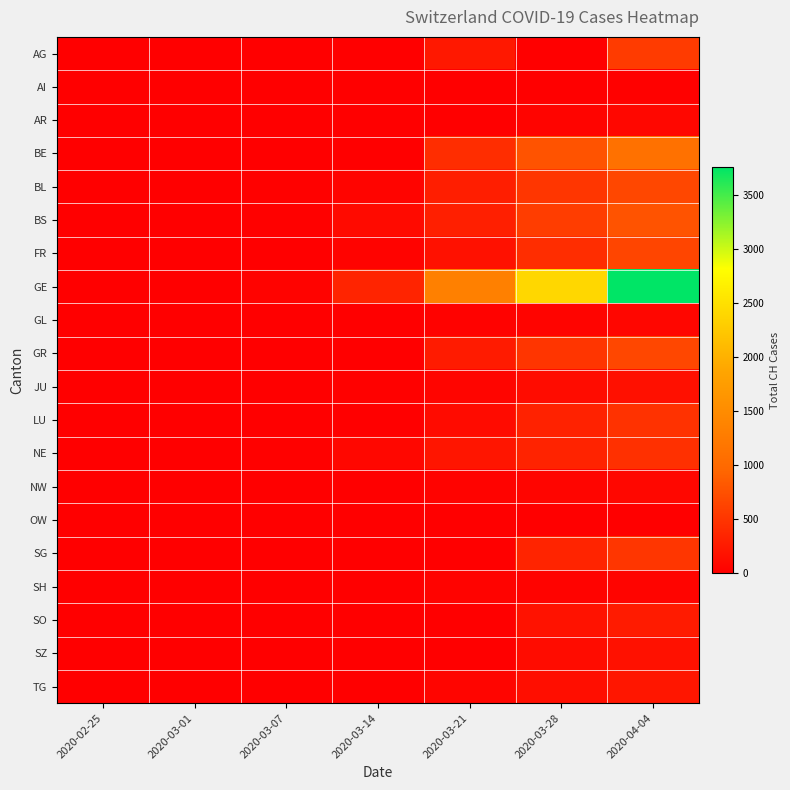

List the series in order of their peak value, highest first.

GE, BE, BS, GR, BL, FR, AG, SG, LU, NE, SO, TG, SZ, JU, NW, AR, GL, SH, AI, OW